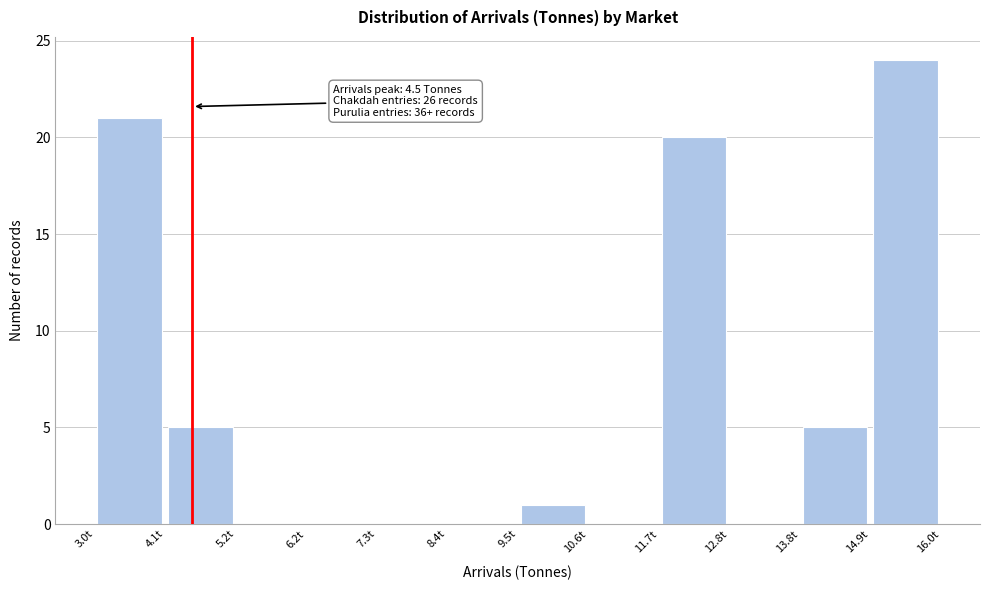

Which range on the x-axis has the tallest bar?

15.0 to 16.0